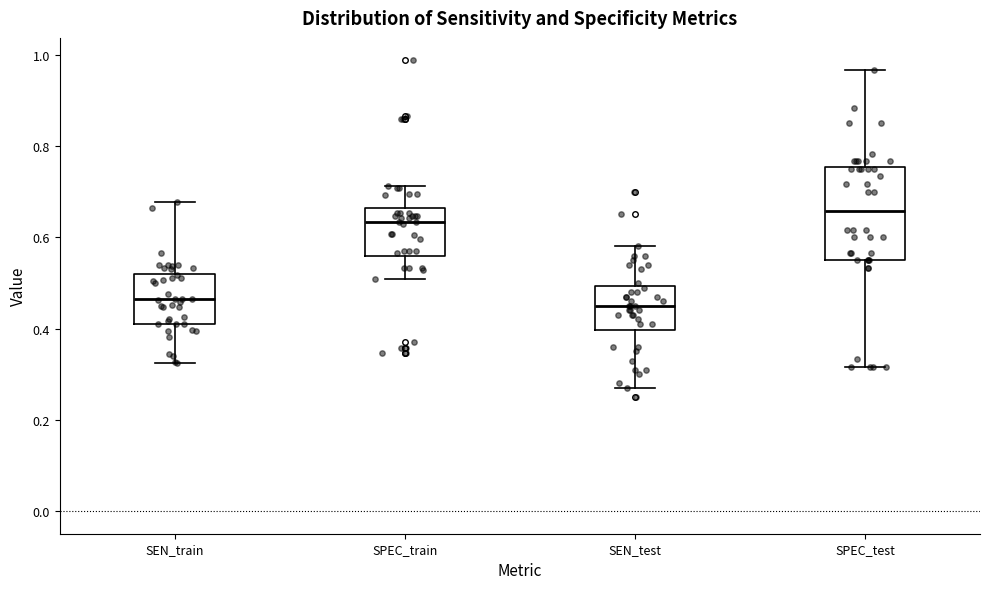

Reading left to right, read every box against the y-axis: the position of its median line, the range the box covers, and the ends of its whiskers. The values are not printed on the chart, so give them approximately, as read against the axis.

SEN_train: median 0.46, box 0.42 to 0.52, whiskers 0.32 to 0.68
SPEC_train: median 0.64, box 0.56 to 0.66, whiskers 0.50 to 0.72
SEN_test: median 0.46, box 0.40 to 0.50, whiskers 0.28 to 0.58
SPEC_test: median 0.66, box 0.56 to 0.76, whiskers 0.32 to 0.96